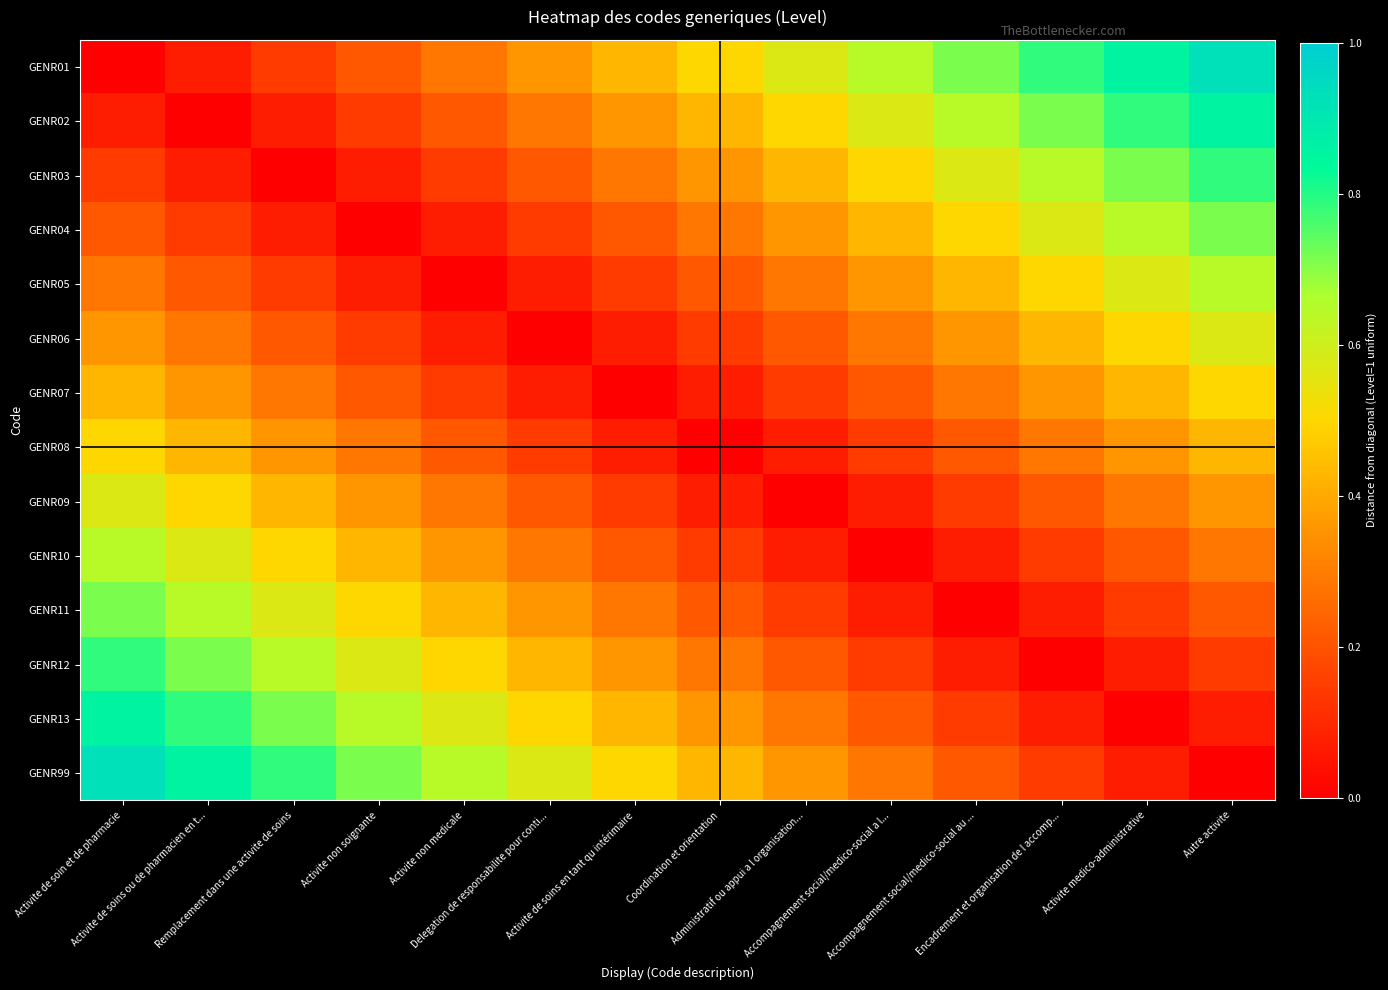

Count the number of categories in the chart.

14